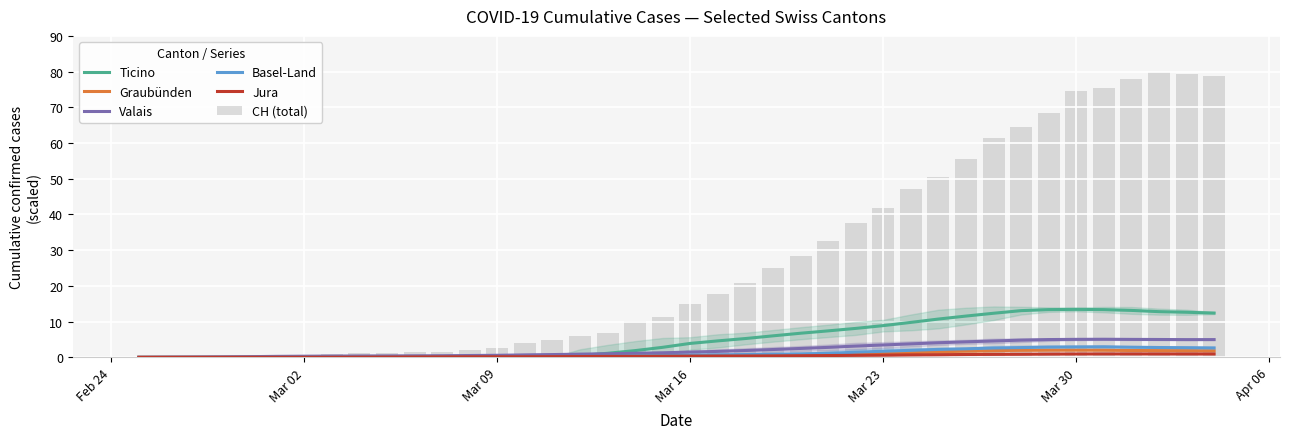

What are all the series names shown in the legend?

Ticino, Graubünden, Valais, Basel-Land, Jura, CH (total)